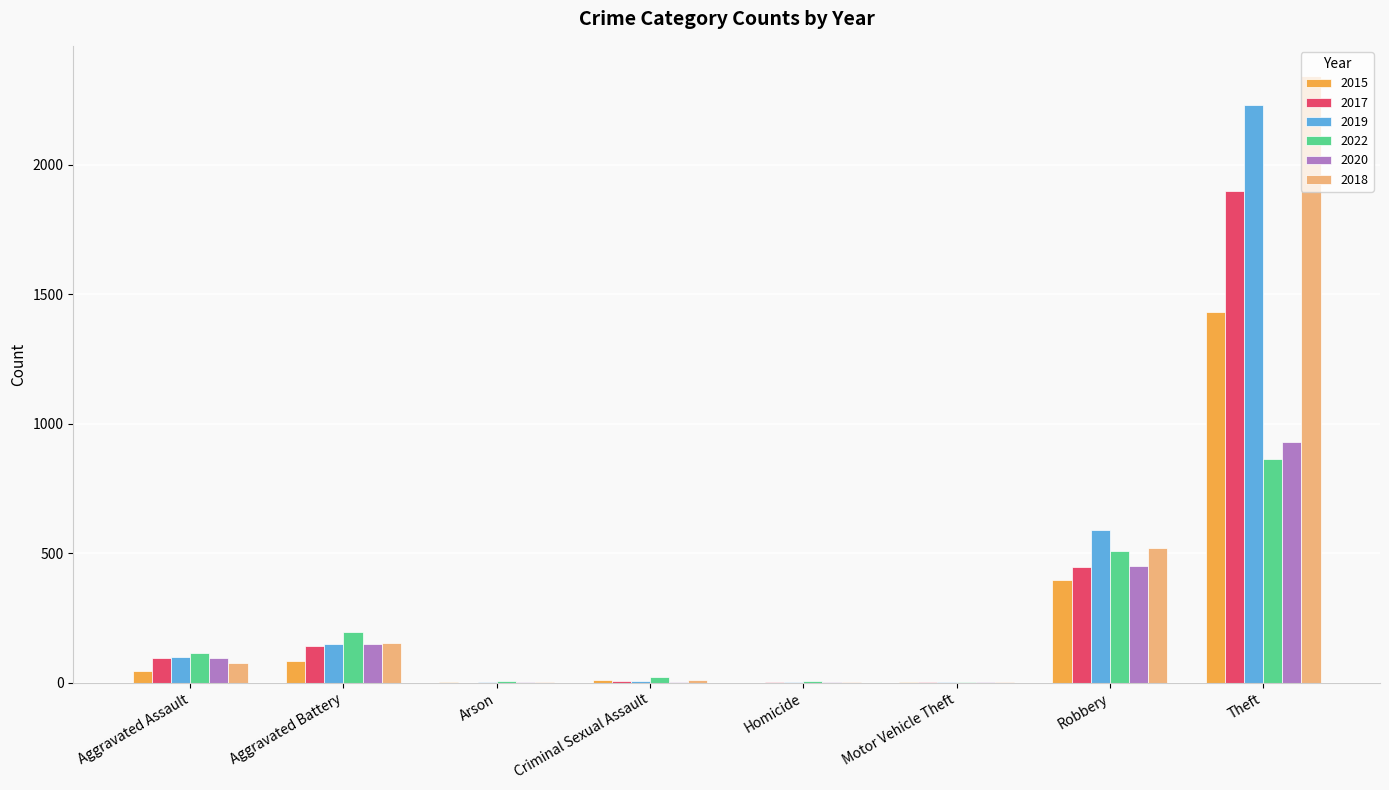

What is the approximate value of 2020 at Aggravated Battery?

150